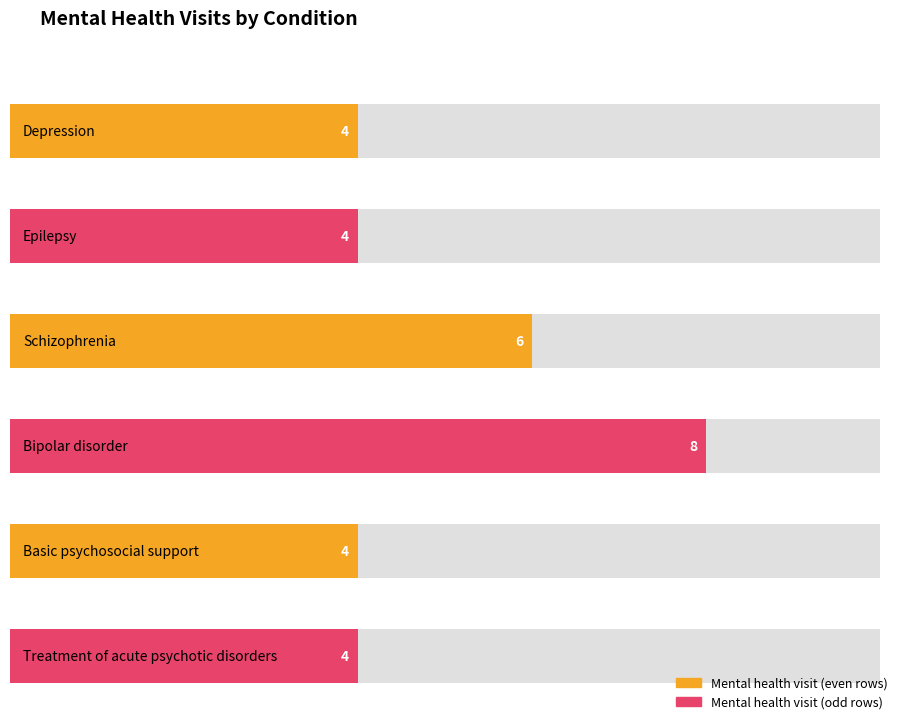

List the labels in order of value, smallest first.

Depression, Epilepsy, Basic psychosocial support, Treatment of acute psychotic disorders, Schizophrenia, Bipolar disorder